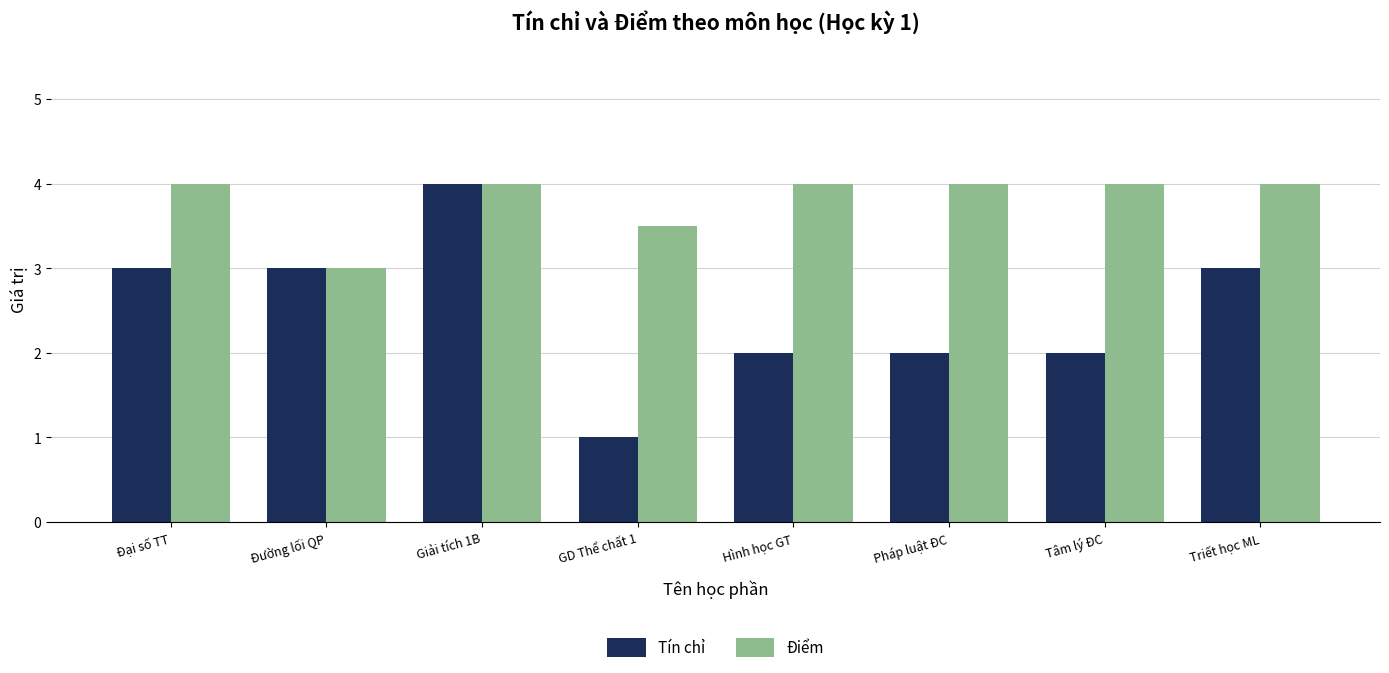

How many Tín chỉ values are between 2 and 3?

6